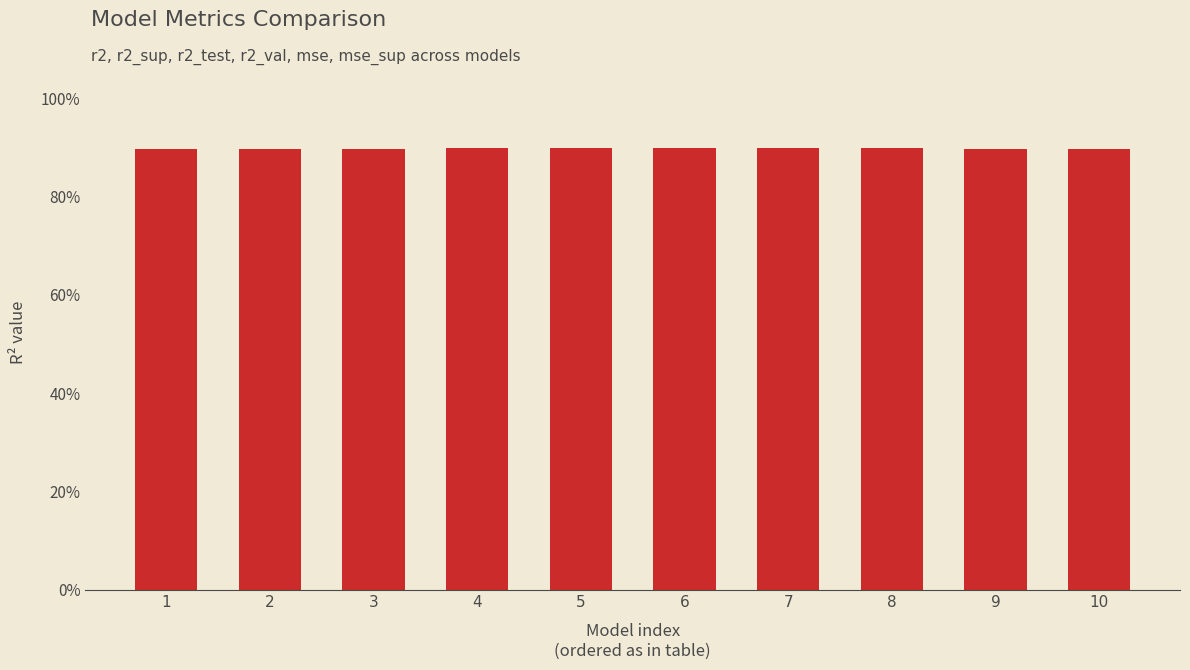

Read the value at 10.

0.9